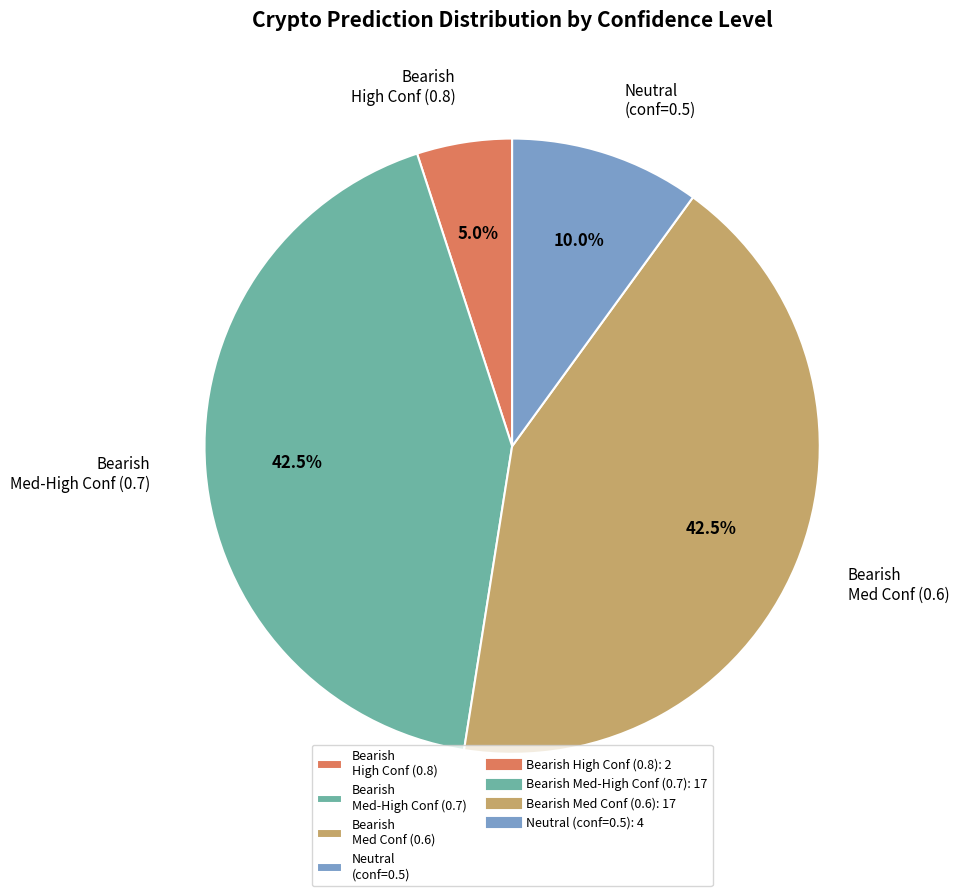

To the nearest percent, what is the difference between the largest and smallest slice percentages?

38%